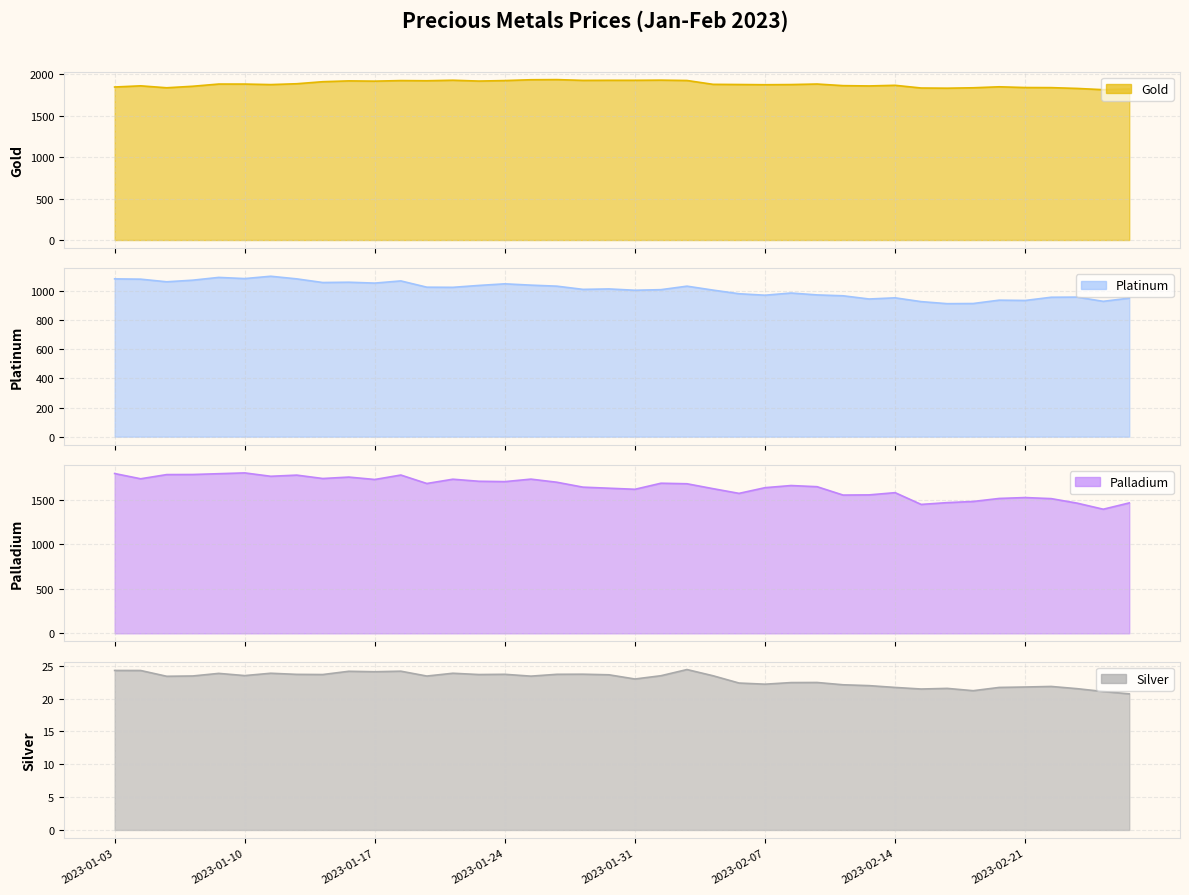

Count the number of data series in this chart.

4